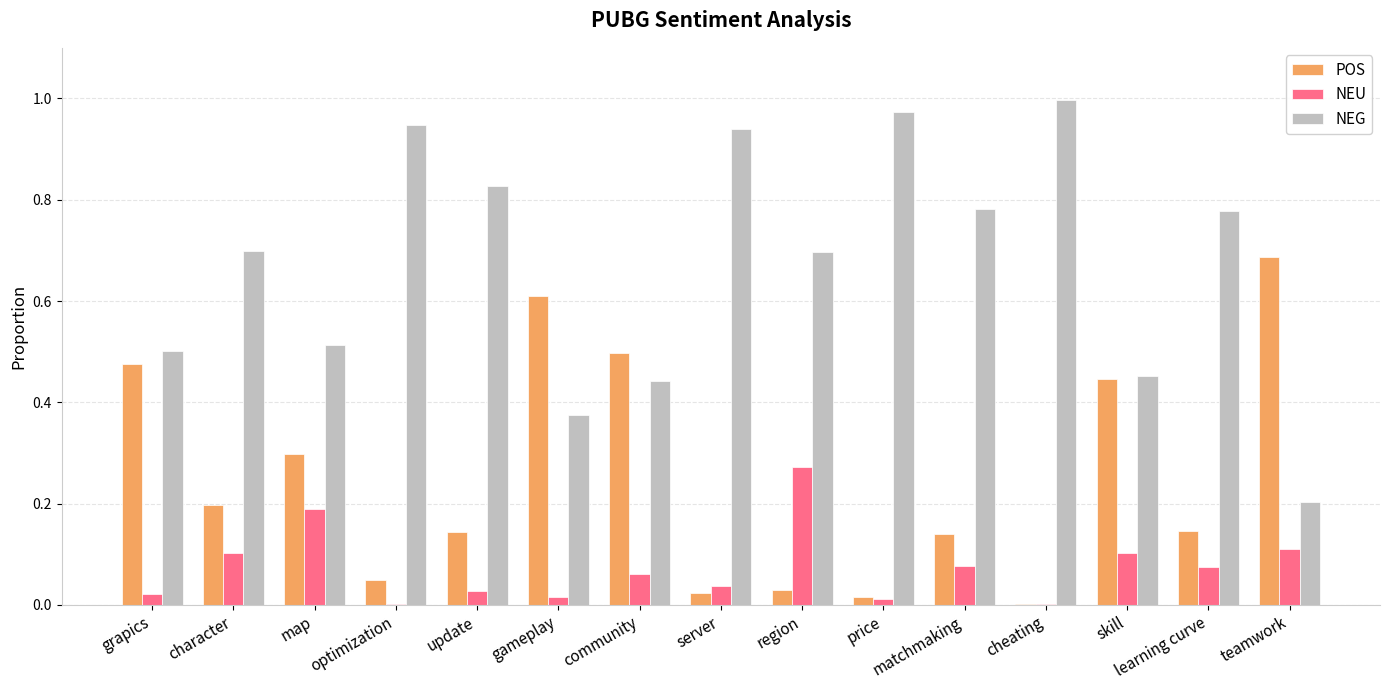

How many groups of bars are there?

15